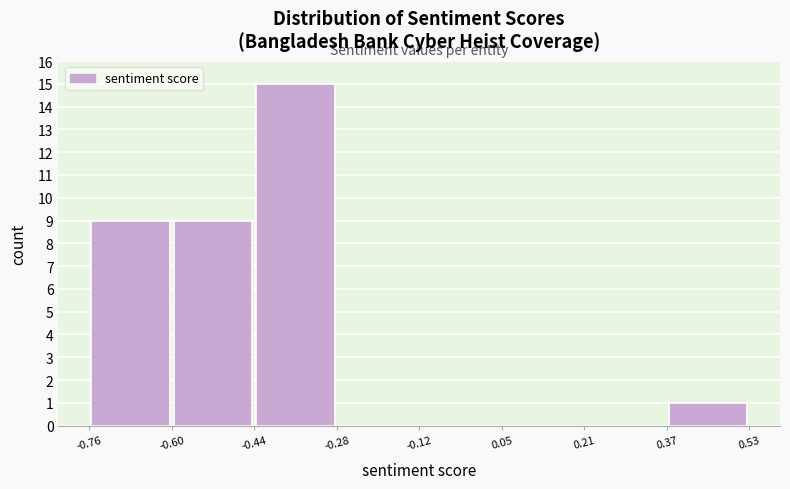

Reading left to right, transcribe this chart: for each bar, give the range it covers on the x-axis and its height. The values are not printed on the chart, so give them approximately, as read against the axis.

-0.76 to -0.60: 9
-0.60 to -0.44: 9
-0.44 to -0.28: 15
-0.28 to -0.12: 0
-0.12 to 0.05: 0
0.05 to 0.21: 0
0.21 to 0.37: 0
0.37 to 0.53: 1